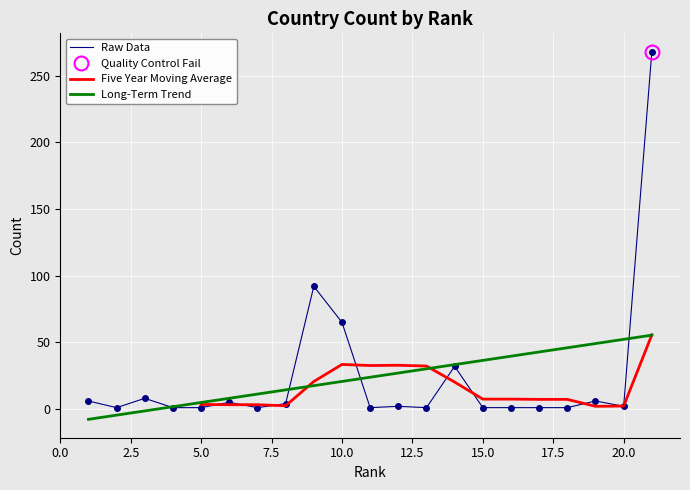

How many interior local peaks (higher than both neighbors) does the data have?

6